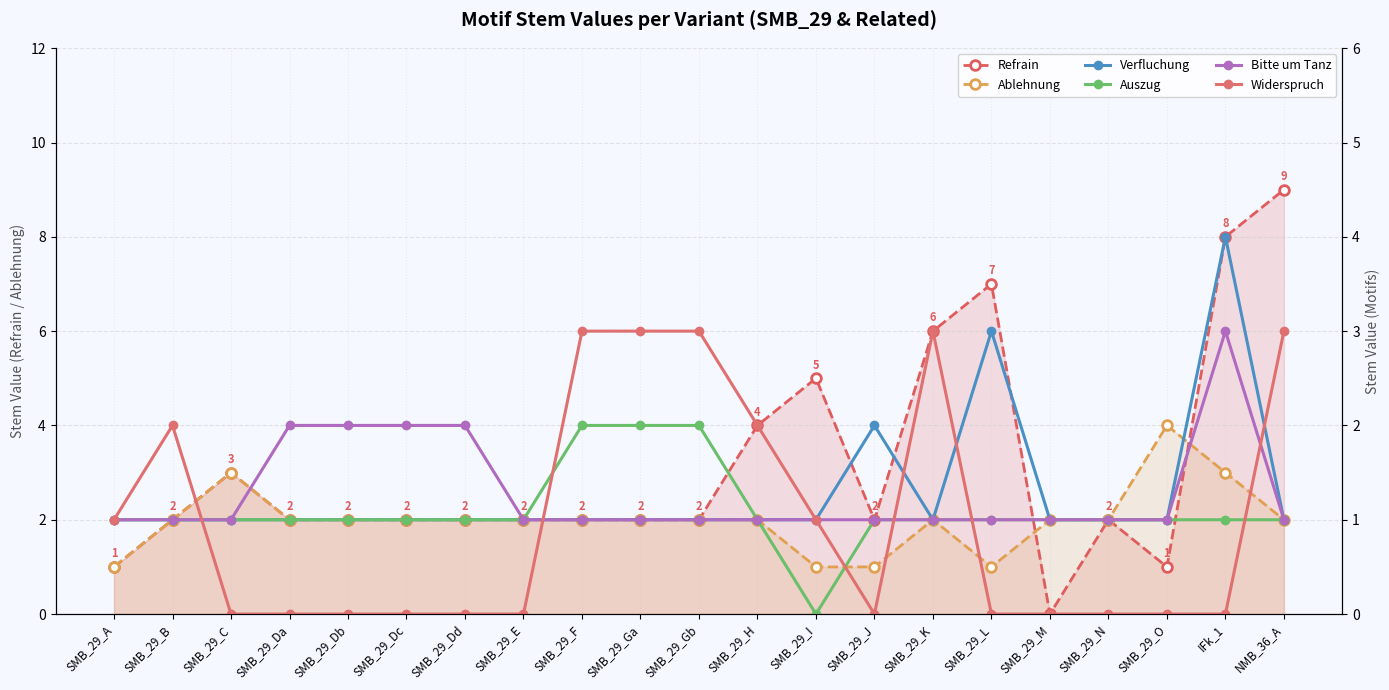

True or false: Verfluchung and Auszug intersect in this chart.

False